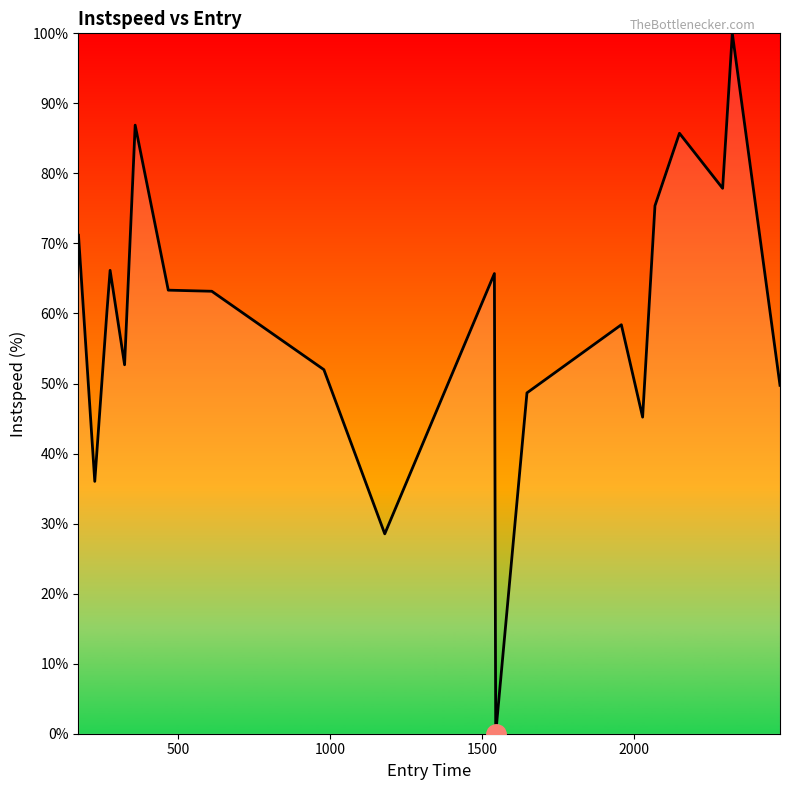

What is the greatest value displayed?

100.0